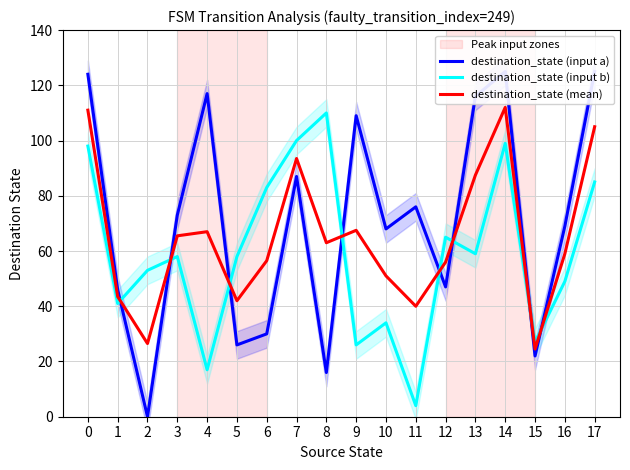

What are all the series names shown in the legend?

destination_state (input a), destination_state (input b), destination_state (mean)